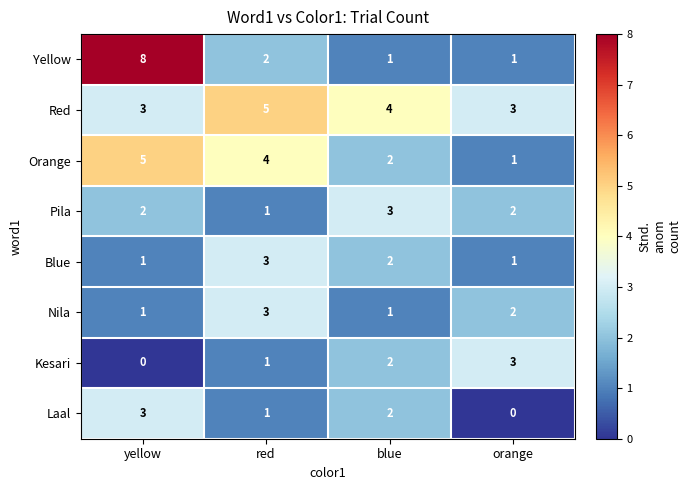

Is it true that Orange equals 1 at orange?

True